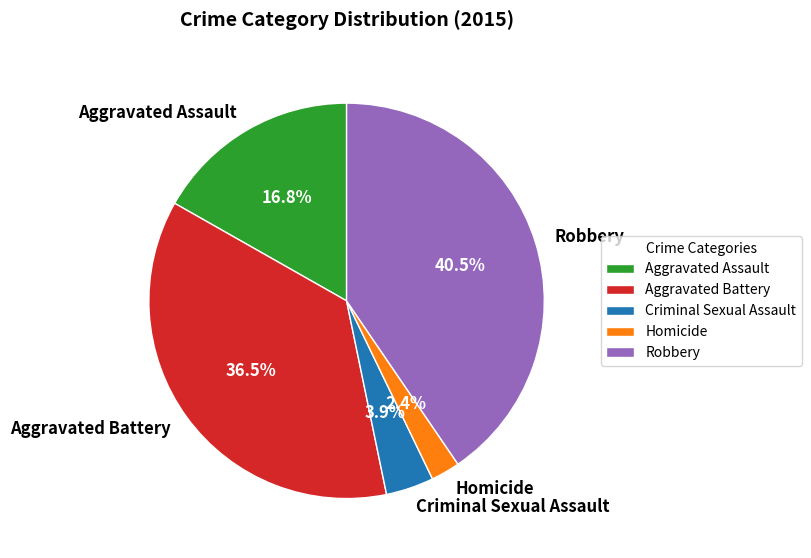

How many segments does this pie chart have?

5